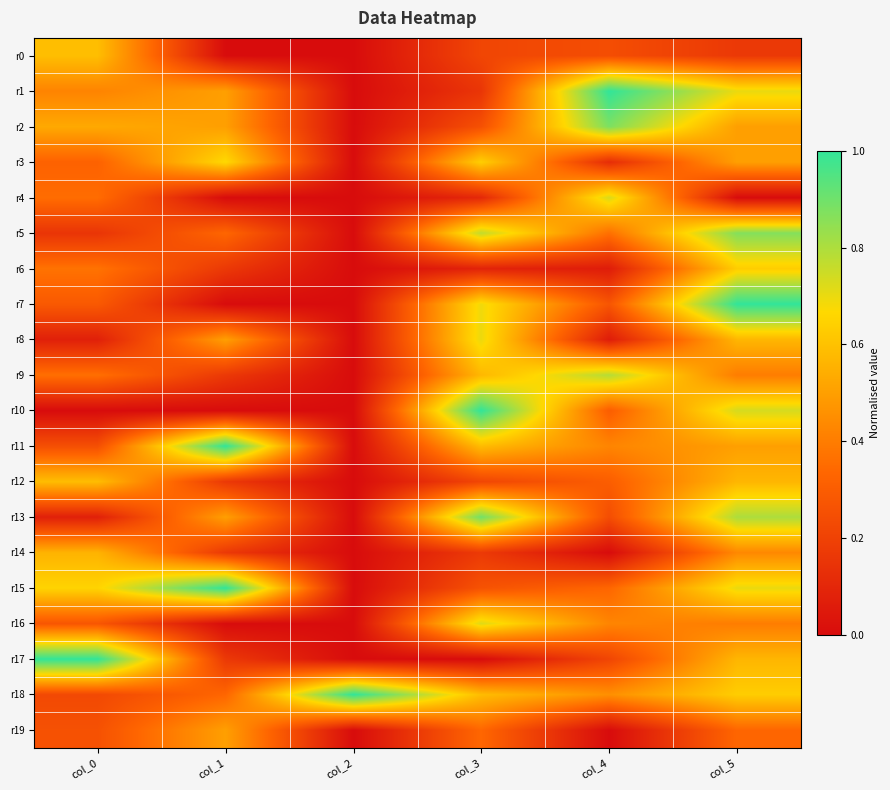

Reading left to right, list all the values displayed in this chart.

r0: col_0=0.6	col_1=0.0	col_2=0.0	col_3=0.2	col_4=0.2	col_5=0.2
r1: col_0=0.4	col_1=0.5	col_2=0.0	col_3=0.2	col_4=1.0	col_5=0.7
r2: col_0=0.5	col_1=0.5	col_2=0.0	col_3=0.3	col_4=0.9	col_5=0.5
r3: col_0=0.3	col_1=0.7	col_2=0.0	col_3=0.6	col_4=0.1	col_5=0.5
r4: col_0=0.4	col_1=0.0	col_2=0.0	col_3=0.1	col_4=0.7	col_5=0.0
r5: col_0=0.2	col_1=0.3	col_2=0.0	col_3=0.8	col_4=0.4	col_5=0.9
r6: col_0=0.4	col_1=0.2	col_2=0.0	col_3=0.1	col_4=0.1	col_5=0.6
r7: col_0=0.3	col_1=0.0	col_2=0.0	col_3=0.7	col_4=0.3	col_5=1.0
r8: col_0=0.1	col_1=0.5	col_2=0.0	col_3=0.7	col_4=0.1	col_5=0.6
r9: col_0=0.4	col_1=0.2	col_2=0.0	col_3=0.6	col_4=0.8	col_5=0.4
r10: col_0=0.0	col_1=0.0	col_2=0.0	col_3=1.0	col_4=0.3	col_5=0.7
r11: col_0=0.2	col_1=1.0	col_2=0.0	col_3=0.6	col_4=0.4	col_5=0.5
r12: col_0=0.6	col_1=0.2	col_2=0.0	col_3=0.2	col_4=0.3	col_5=0.6
r13: col_0=0.1	col_1=0.5	col_2=0.0	col_3=0.9	col_4=0.2	col_5=0.8
r14: col_0=0.6	col_1=0.2	col_2=0.0	col_3=0.2	col_4=0.0	col_5=0.4
r15: col_0=0.7	col_1=1.0	col_2=0.0	col_3=0.3	col_4=0.3	col_5=0.7
r16: col_0=0.3	col_1=0.0	col_2=0.0	col_3=0.7	col_4=0.4	col_5=0.4
r17: col_0=1.0	col_1=0.2	col_2=0.0	col_3=0.0	col_4=0.2	col_5=0.6
r18: col_0=0.2	col_1=0.3	col_2=1.0	col_3=0.6	col_4=0.5	col_5=0.6
r19: col_0=0.3	col_1=0.5	col_2=0.0	col_3=0.3	col_4=0.0	col_5=0.3